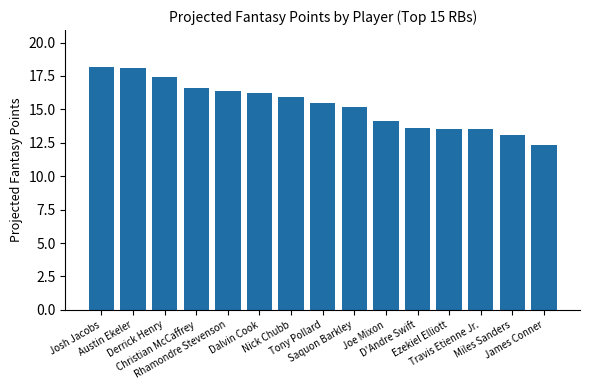

The chart shows a value of 13.6 at D'Andre Swift. True or false?

True